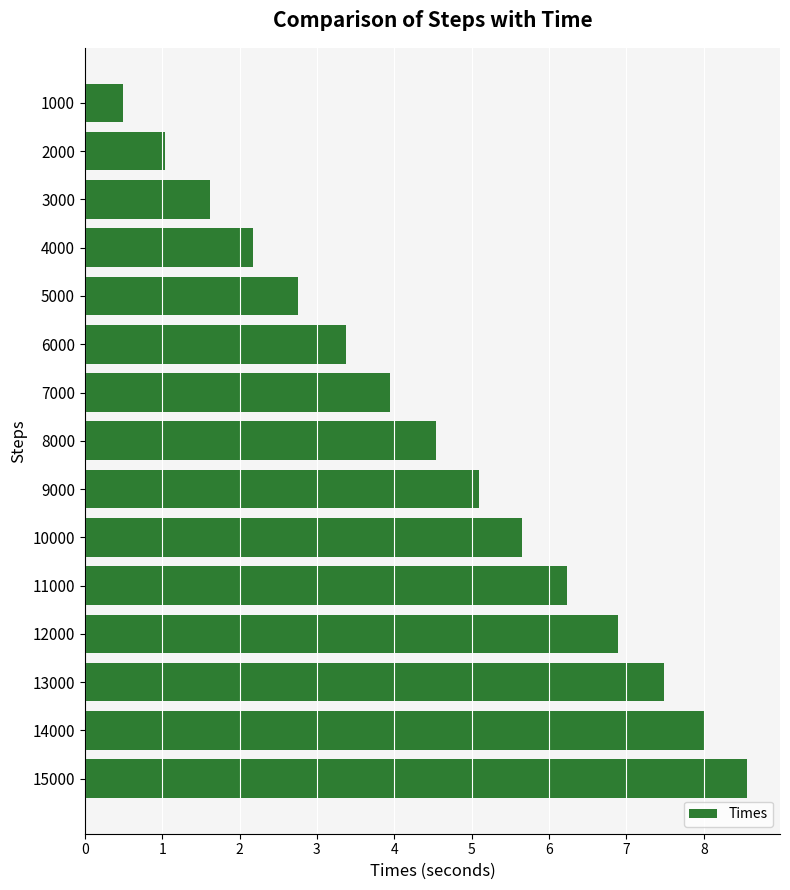

Between 7000 and 8000, which is larger?

8000